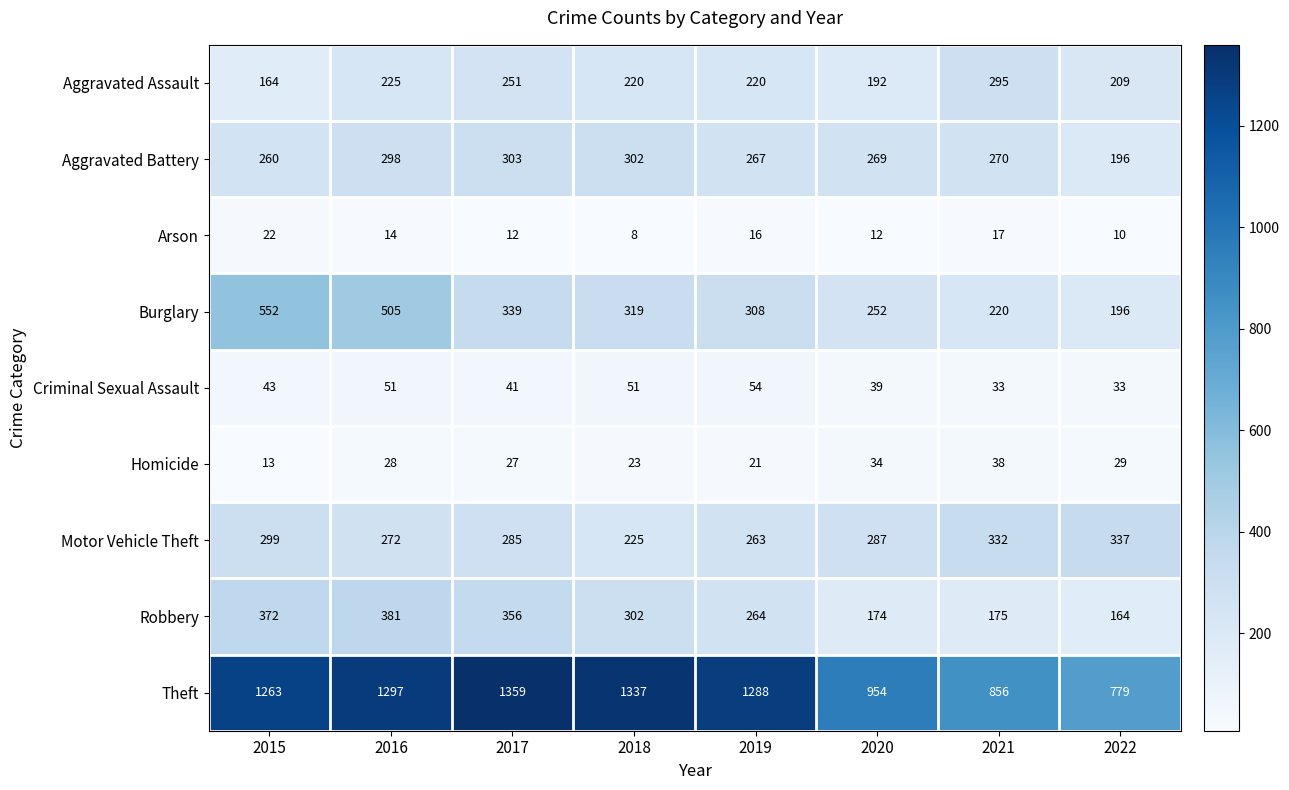

Which series changed the most between 2017 and 2020?

Theft